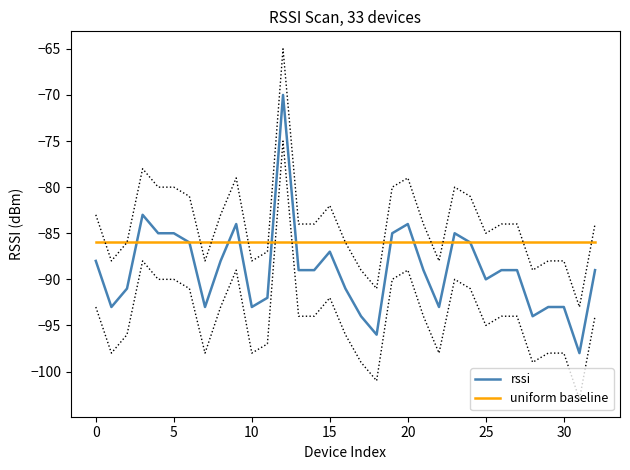

How many values in the rssi series exceed -89?

13